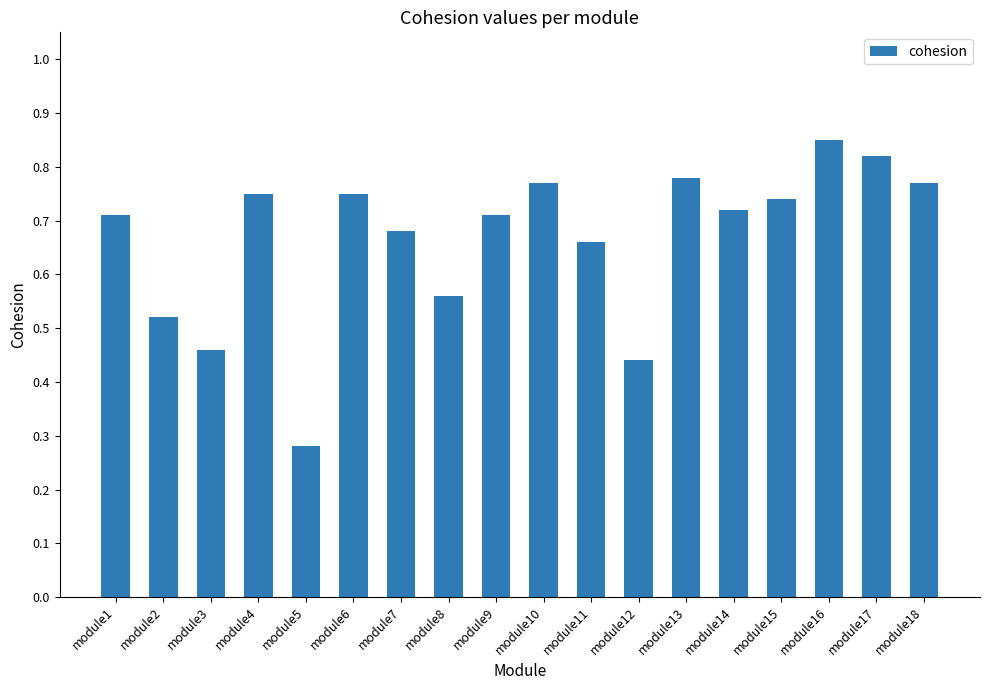

What is the change in value from module5 to module17?

+0.5